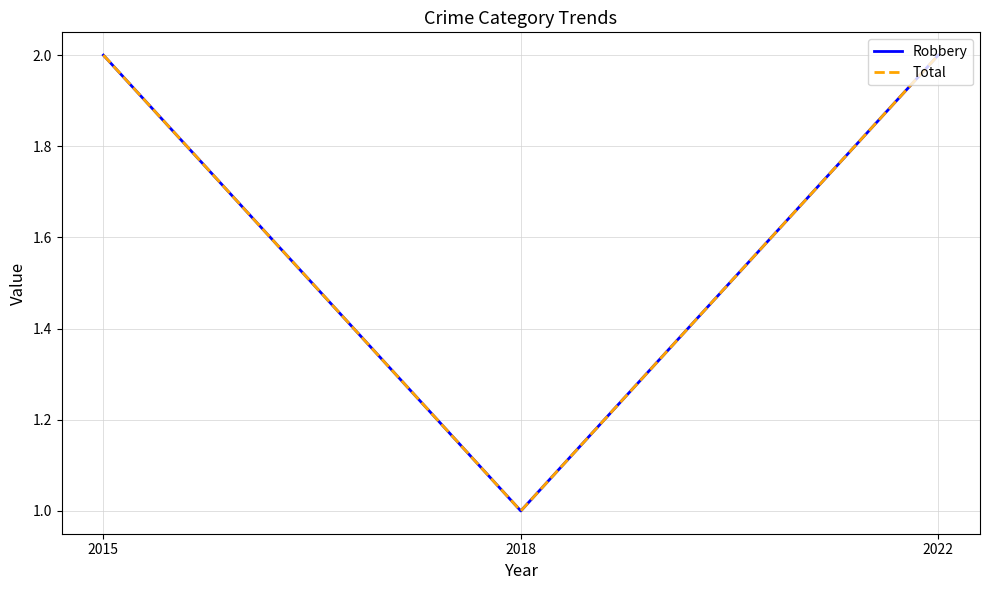

Does the chart have visible grid lines?

Yes